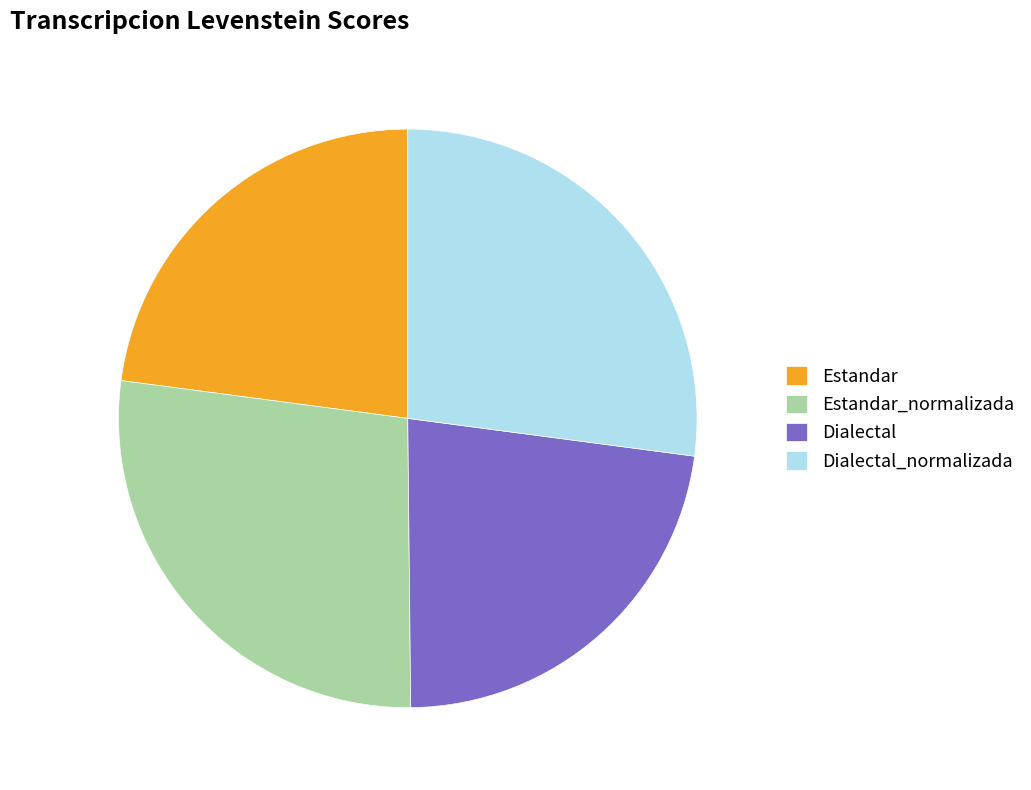

Does Estandar represent more than half of the total?

No